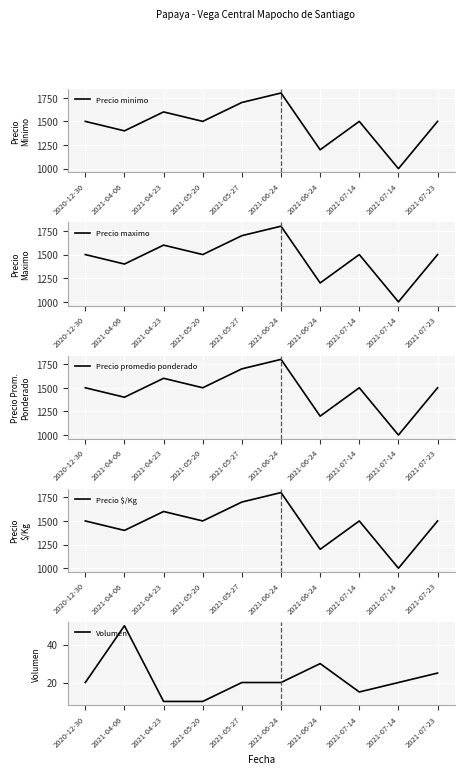

What is the maximum value shown in the chart?

1800